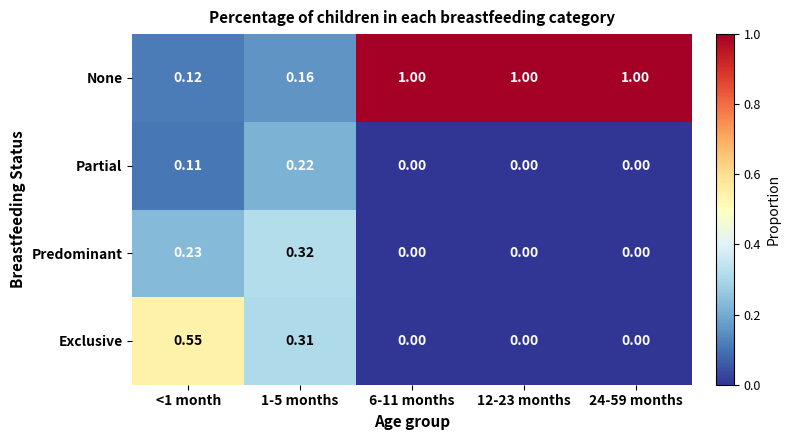

Which series has the largest total across all categories?

None